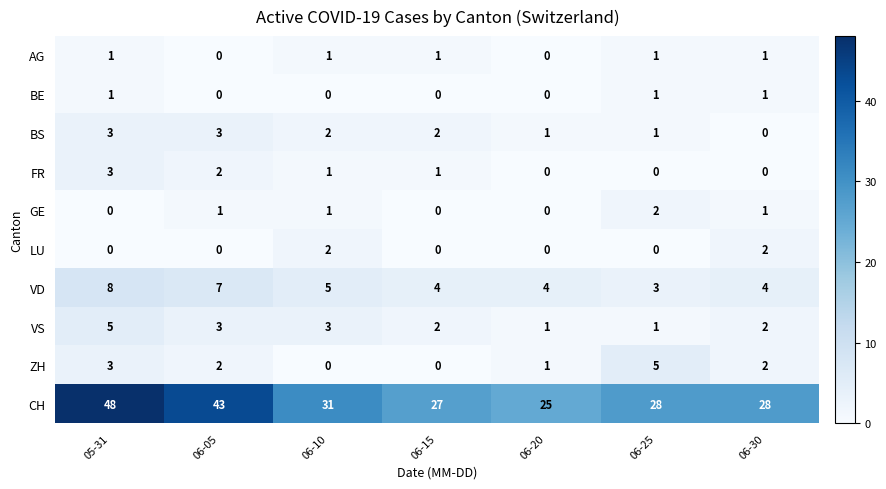

How many BS values are between 1 and 3?

6